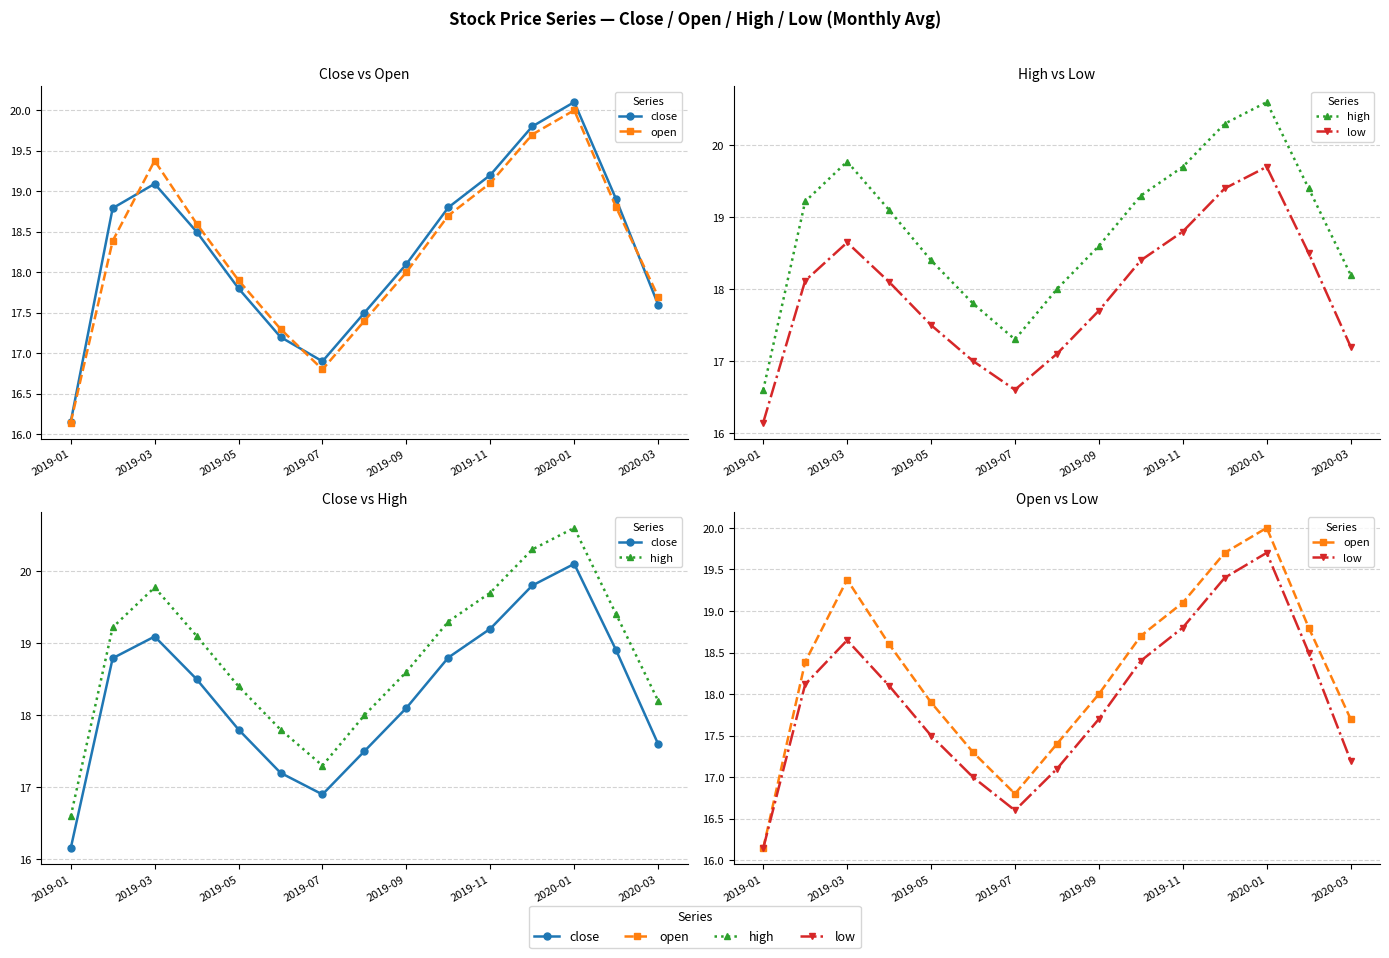

How many interior local peaks does the low series have?

2